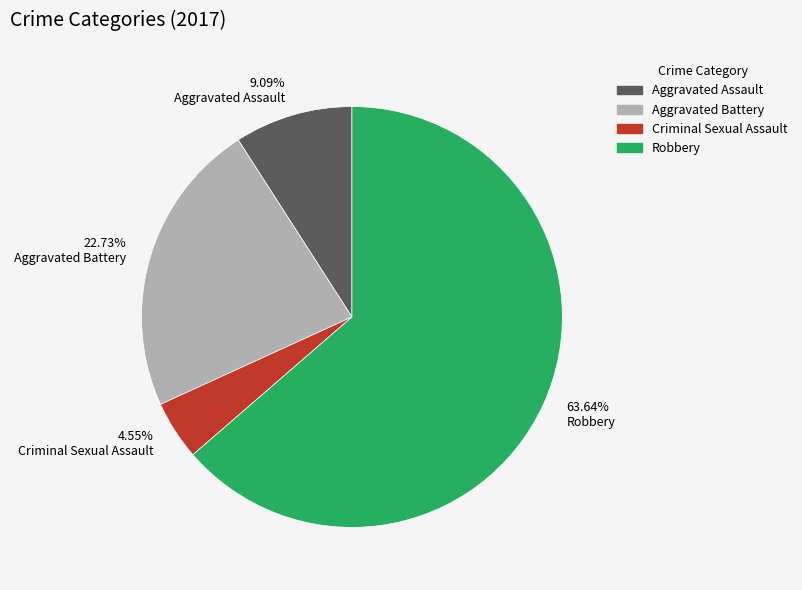

How many slices are in this pie chart?

4